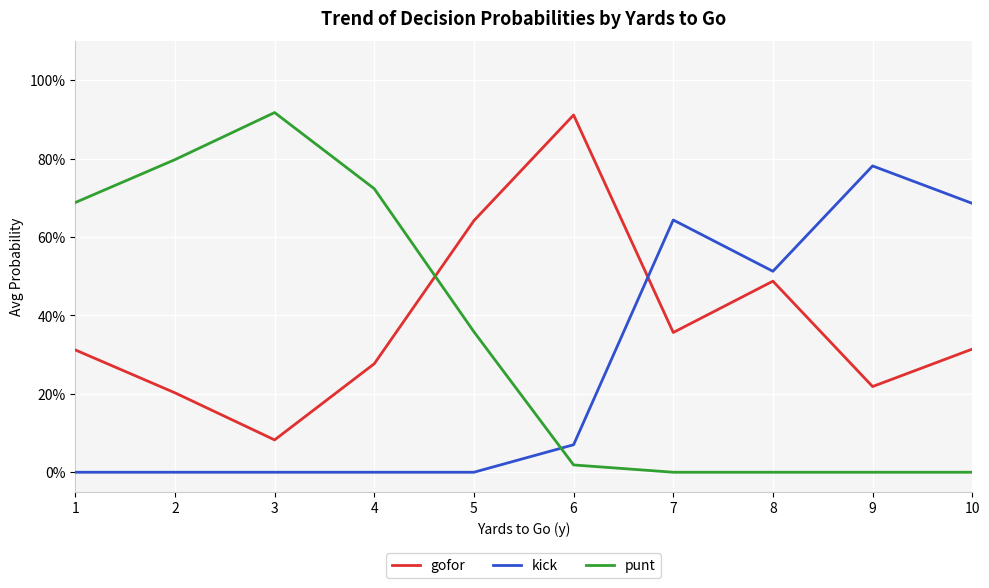

Does the chart display data point markers on the line(s)?

No